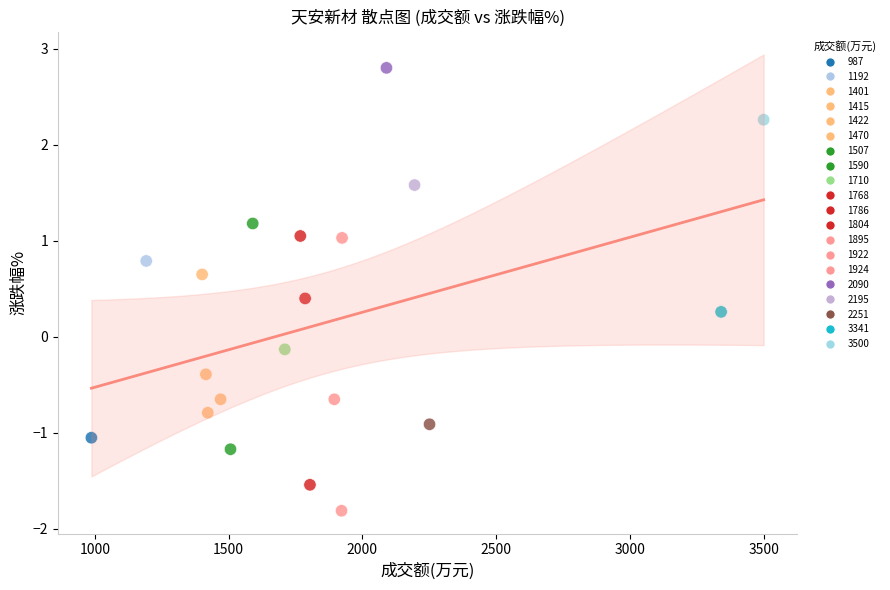

What is the range of X values (max minus min)?

2513.0